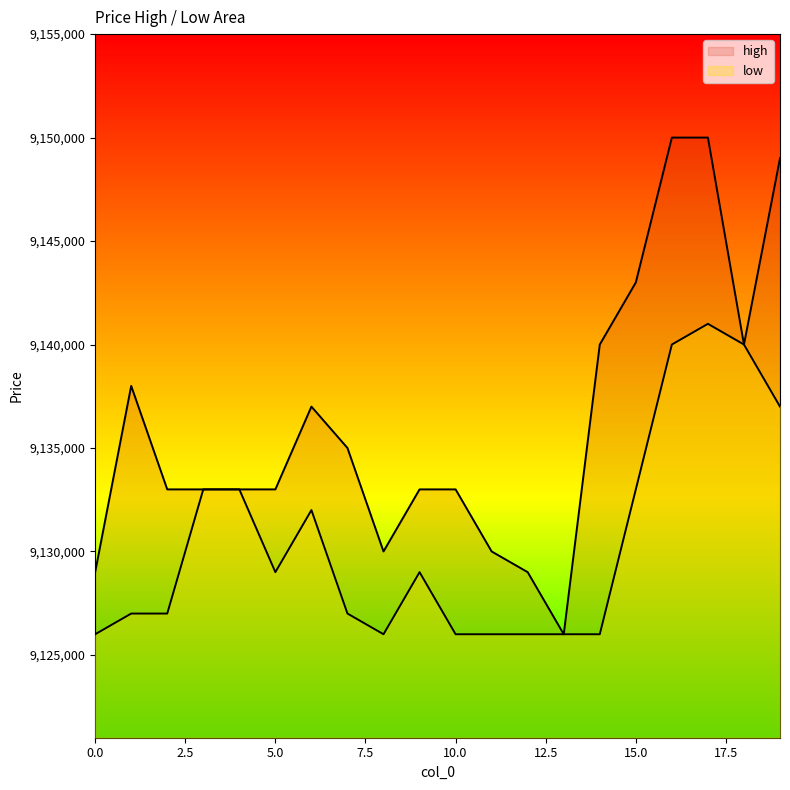

What is the total value across all series at 10?

18259000